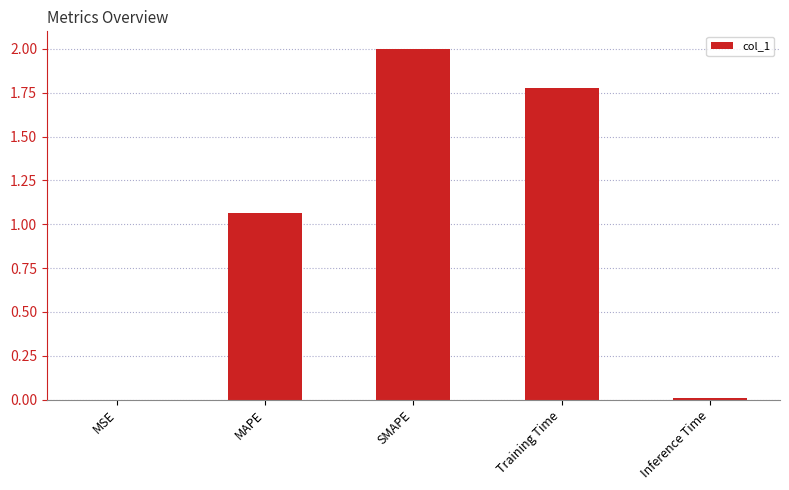

Are the bars horizontal?

No